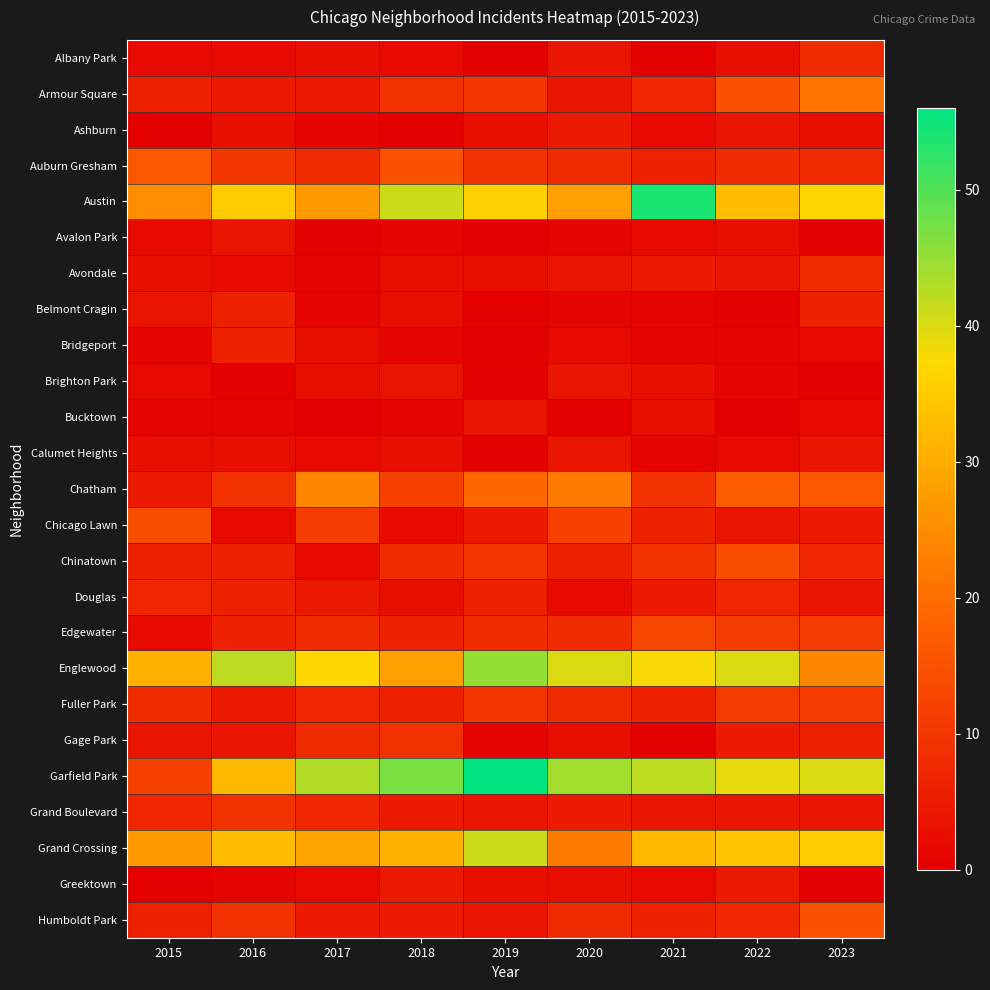

How many distinct data groups are displayed?

25